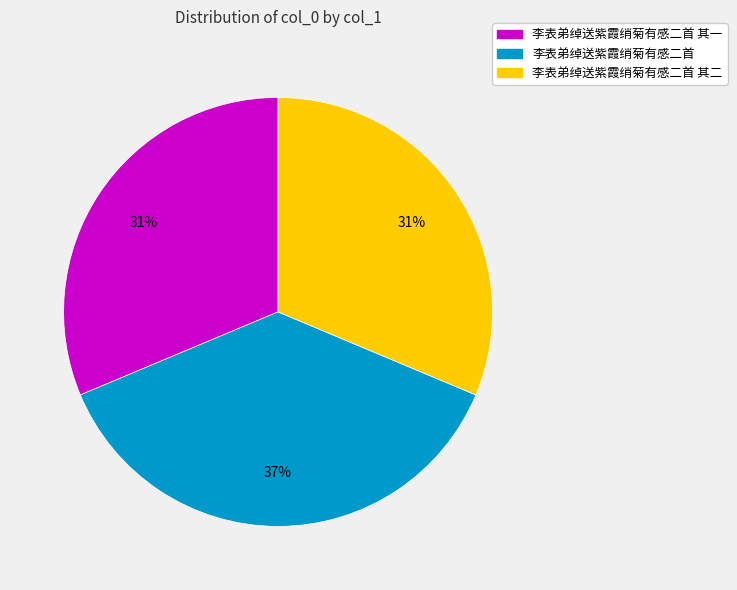

Is there a majority slice in this chart?

No